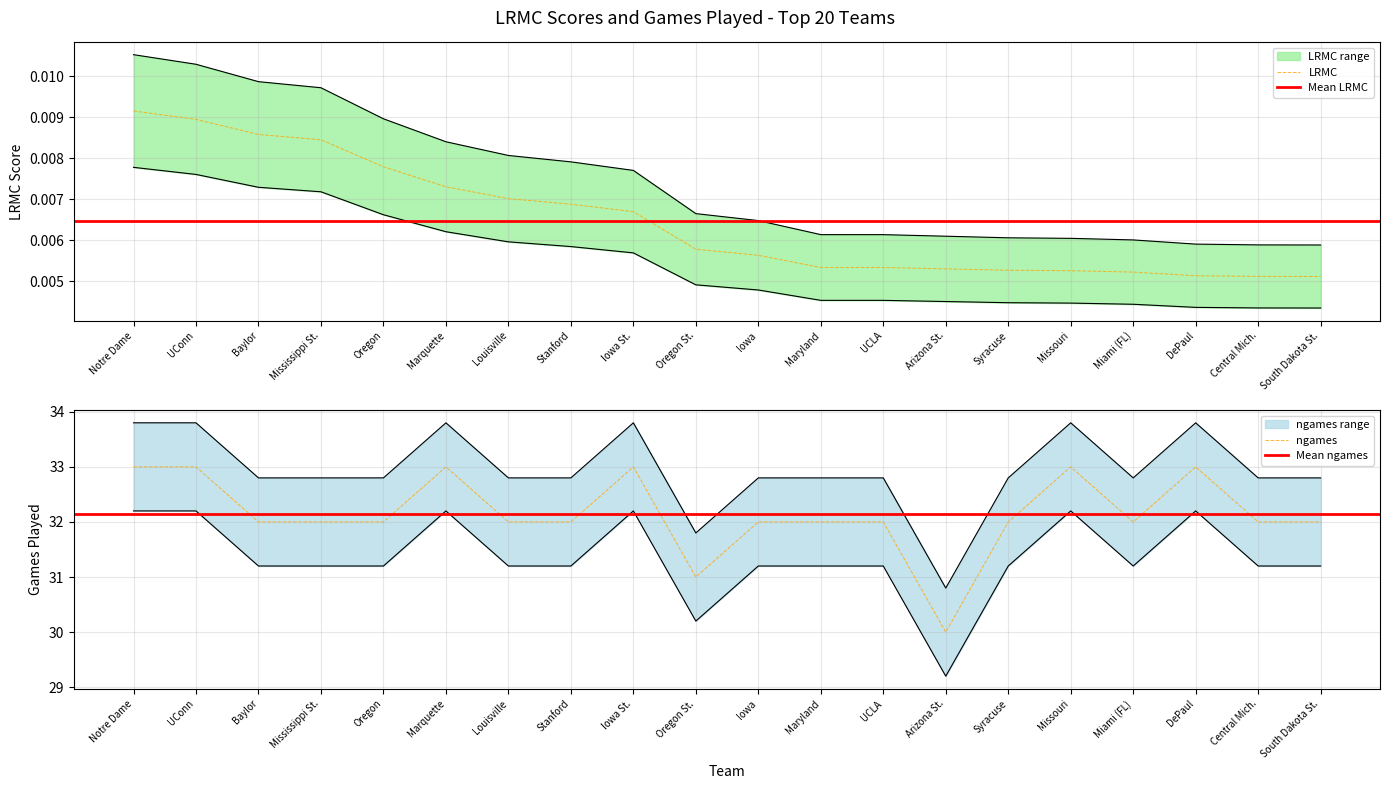

True or false: LRMC and ngames intersect in this chart.

False